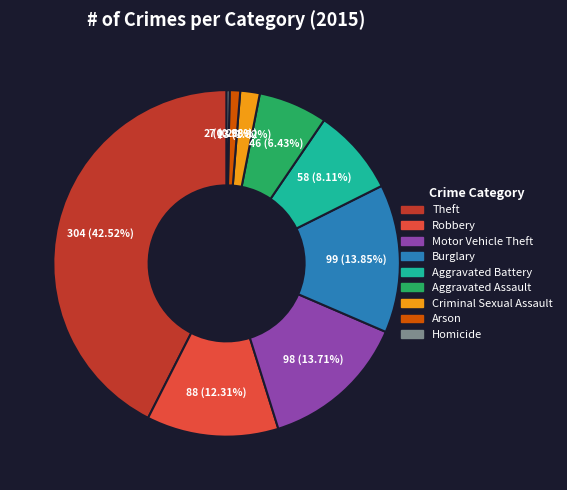

The Robbery slice represents 18% of the pie. True or false?

False